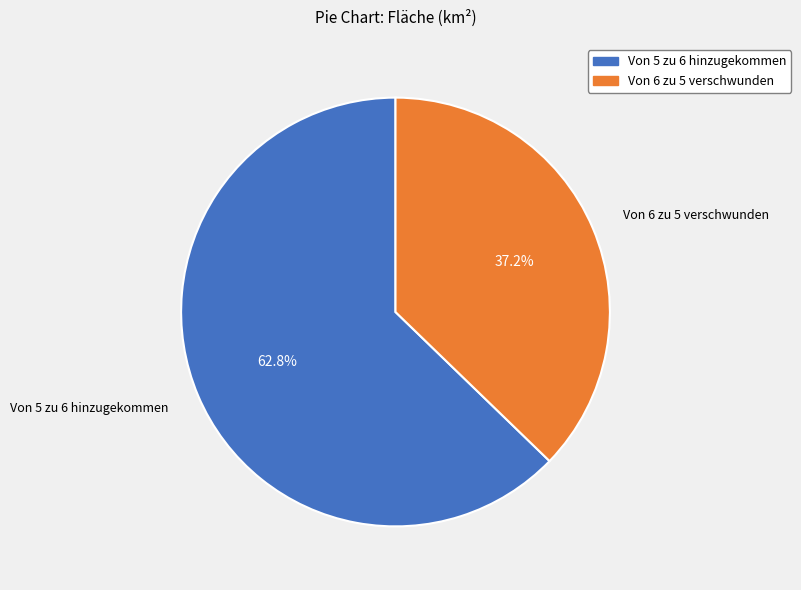

The Von 6 zu 5 verschwunden slice represents 26% of the pie. True or false?

False